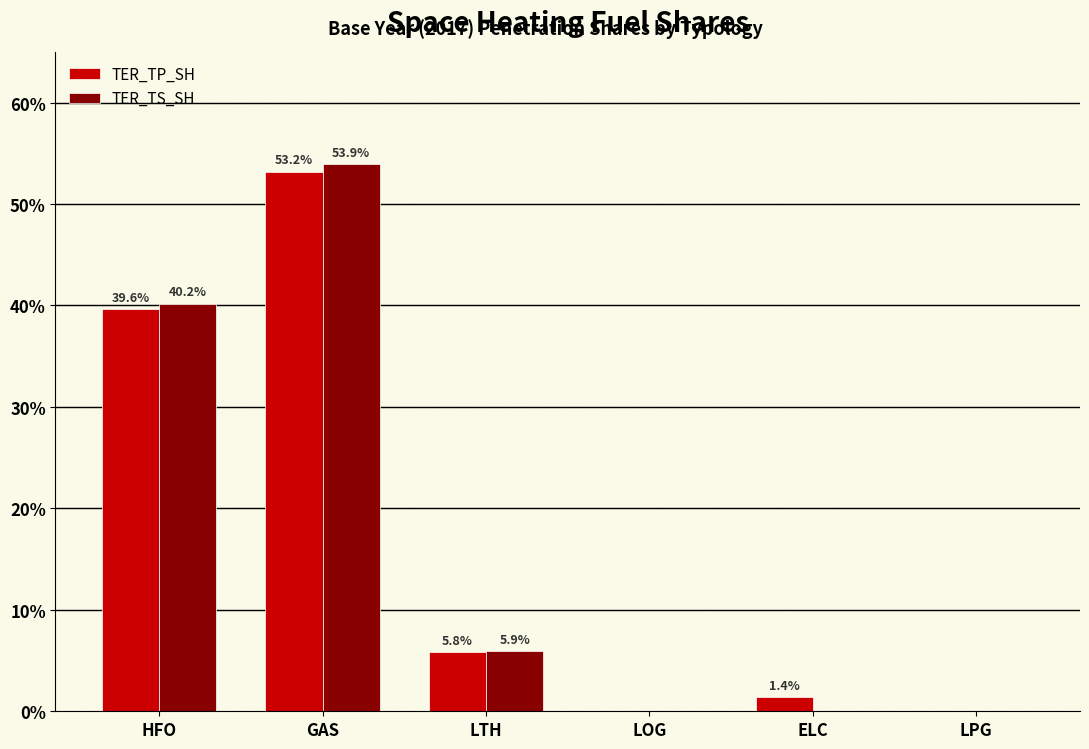

What are all the series names shown in the legend?

TER_TP_SH, TER_TS_SH